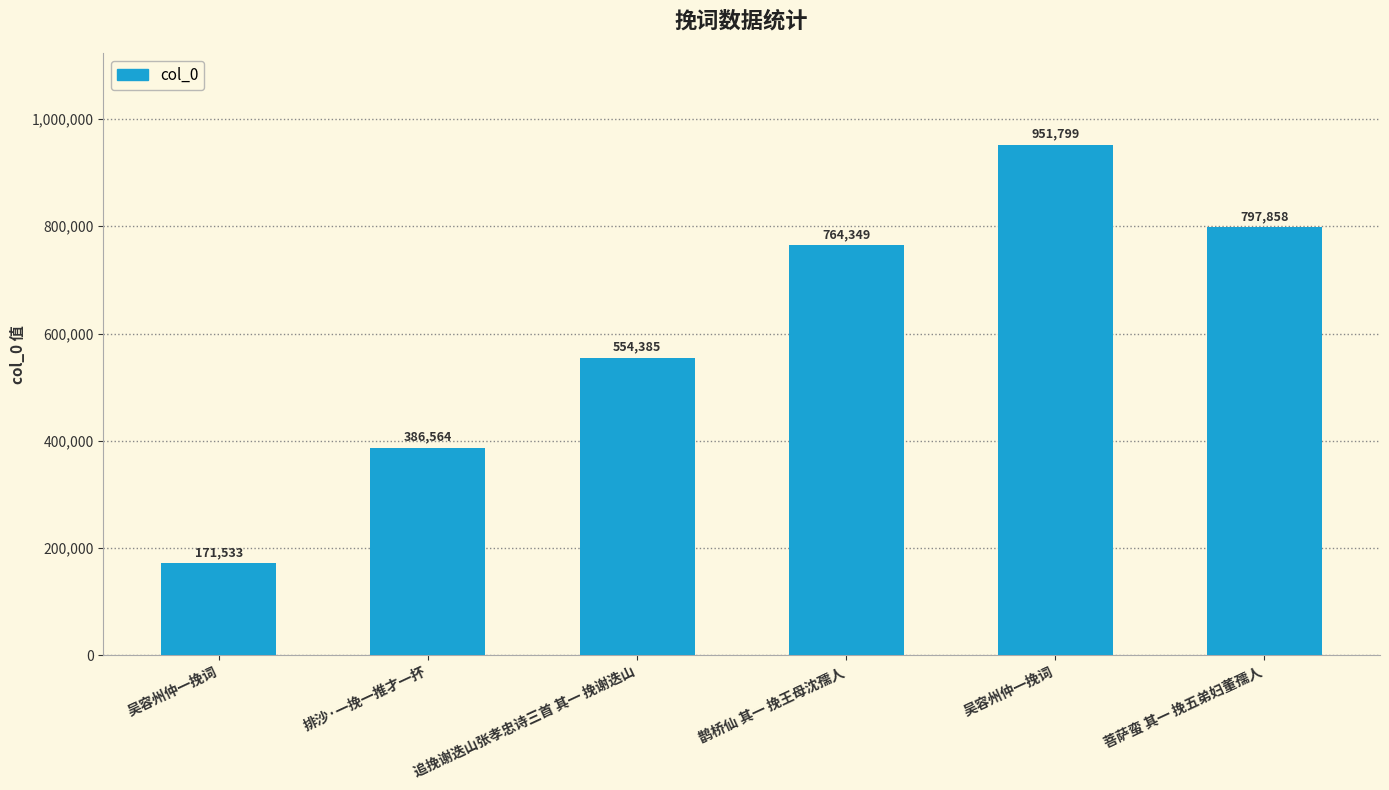

What is the maximum value shown in the chart?

951799